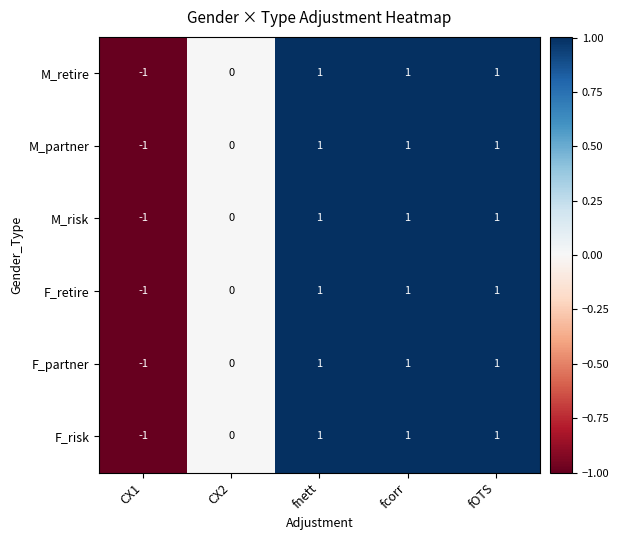

Is it true that M_risk equals 1 at fOTS?

True